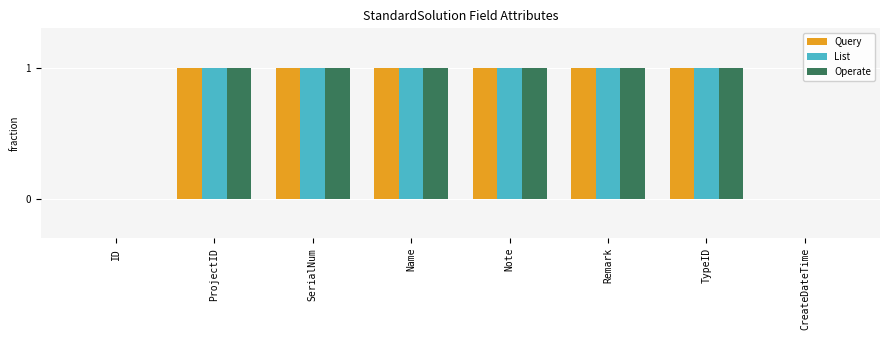

The Query series shows 1 at Remark. True or false?

True